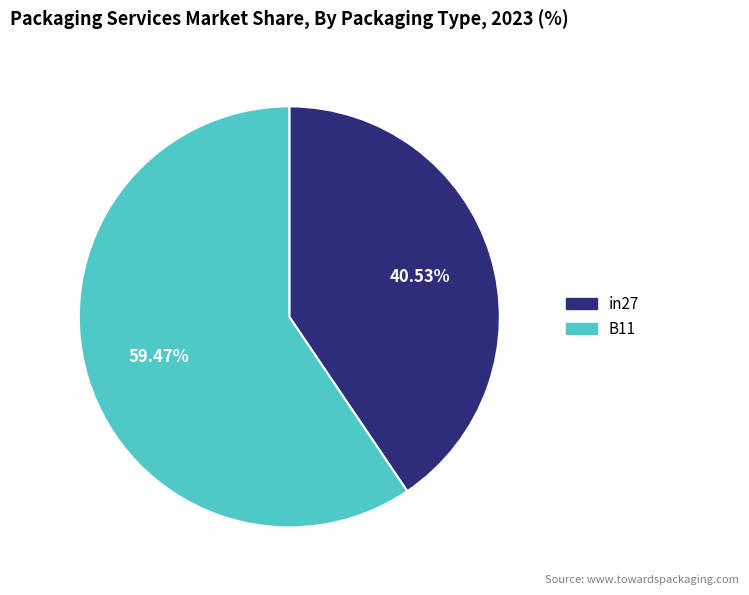

How many slices are in this pie chart?

2